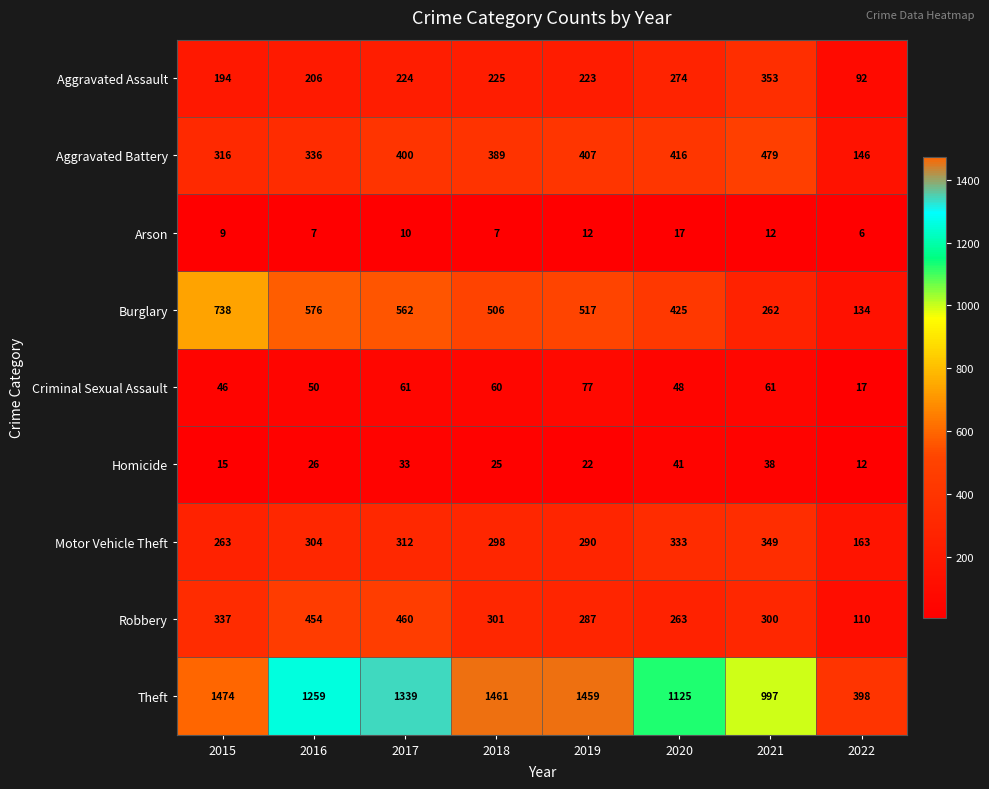

The value of Burglary at 2022 is 134. True or false?

True